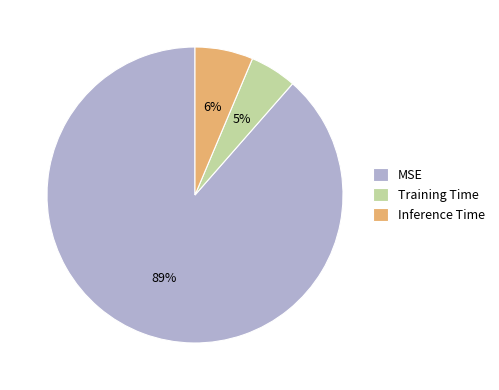

Does Inference Time account for over 50% of the chart?

No